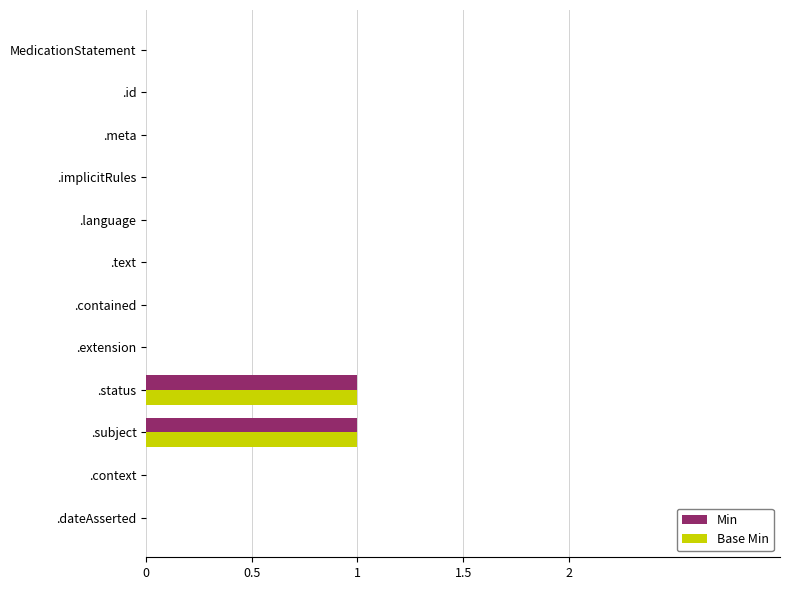

True or false: Min has a value of -1 at .meta.

False